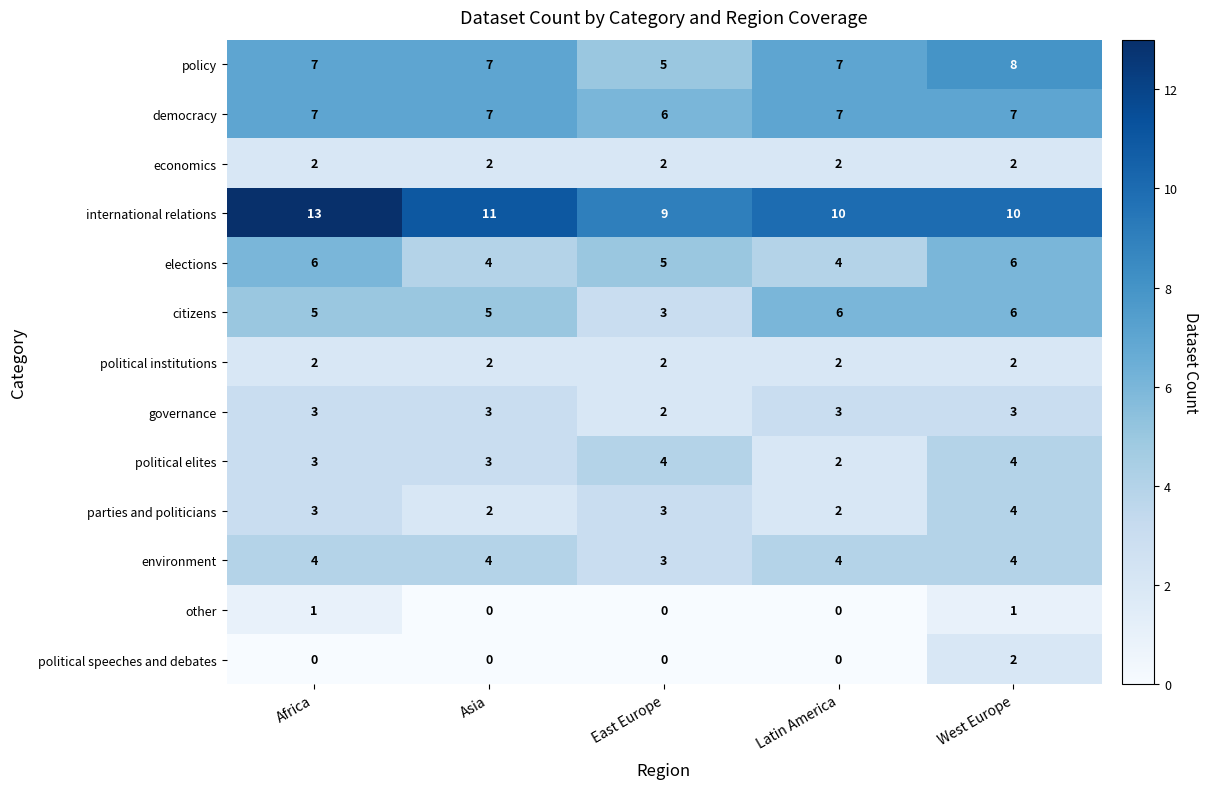

At which category is the sum across all series the highest?

West Europe